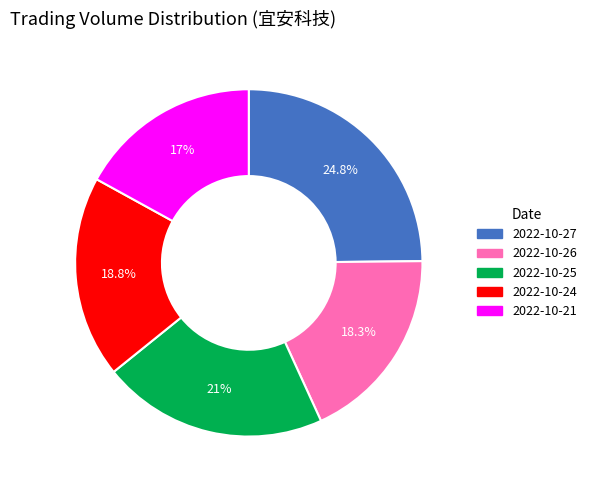

To the nearest percent, what is the difference between the largest and smallest slice percentages?

8%